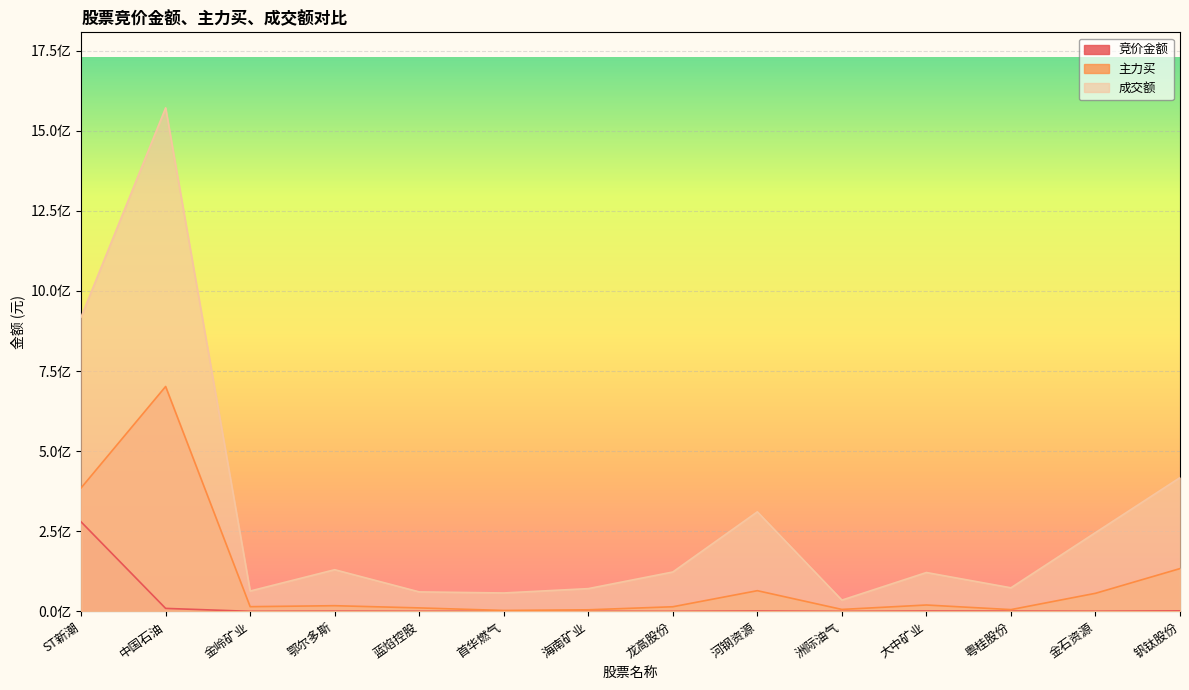

Reading right to left, transcribe all the data shown in this chart.

竞价金额: 1632218	444780	874125	1071084	47436	1108020	95901	224386	262216	253783	597780	169645	9346695	279320860
主力买: 133563097	56433973	5566241	19917331	6141202	64635373	14493317	4967039	2921311	10898304	17773163	14726767	701739169	385216125
成交额: 417420285	245804972	73590724	121292527	35179831	310649375	122950220	71064701	57490617	60844390	130017888	63511634	1571078590	918475237